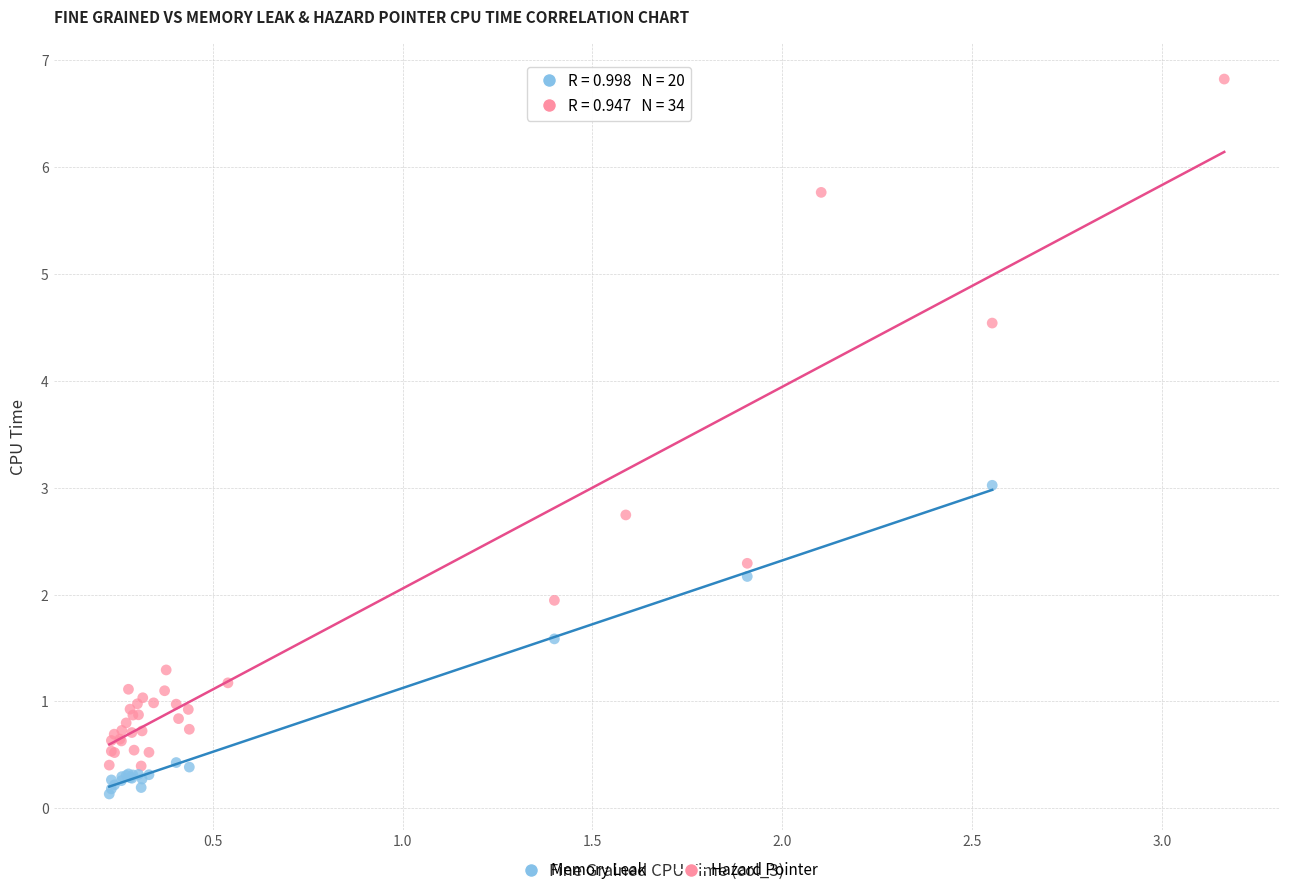

Which series has the largest Y range (max minus min)?

Hazard Pointer